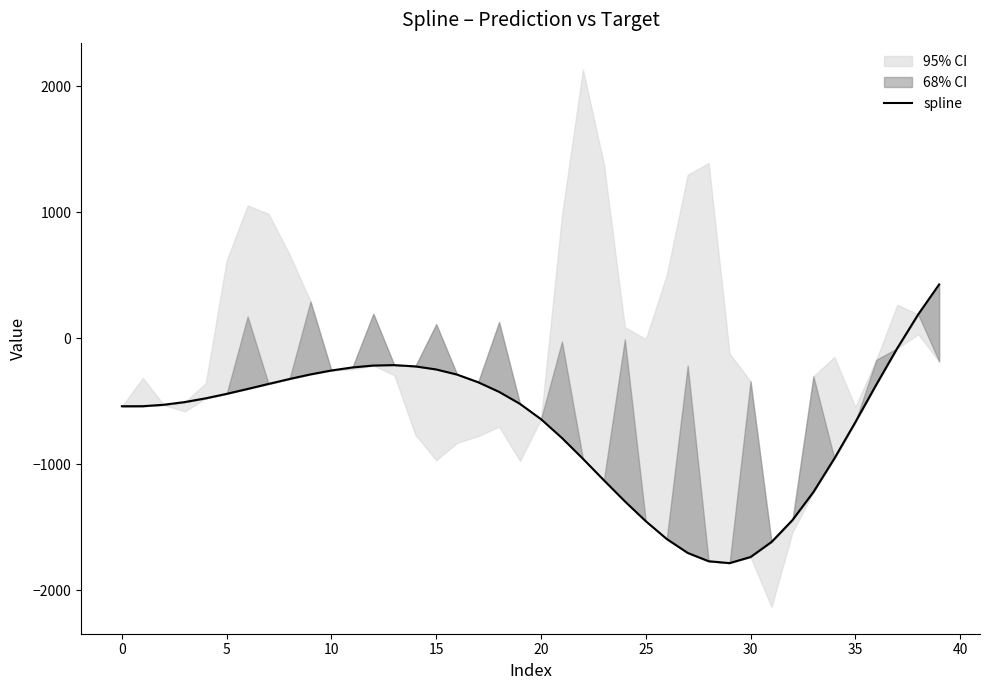

How many values are below zero?

38